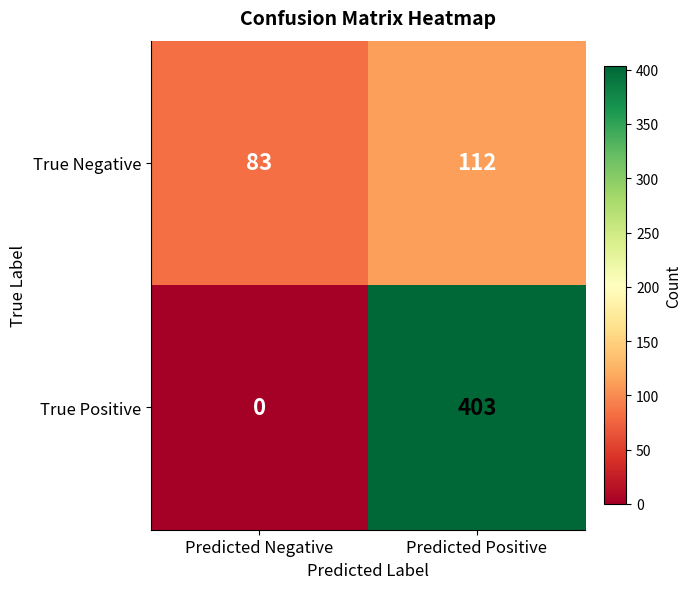

Rank the series by their average value, from lowest to highest.

True Negative, True Positive